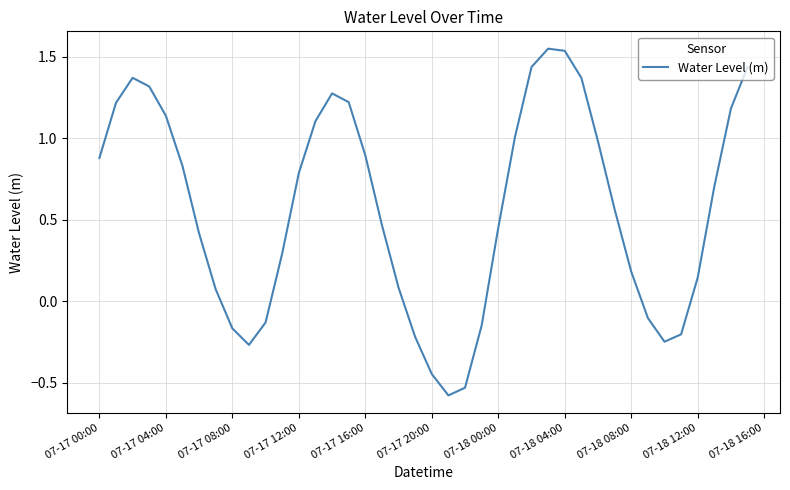

How many series are shown in this chart?

1